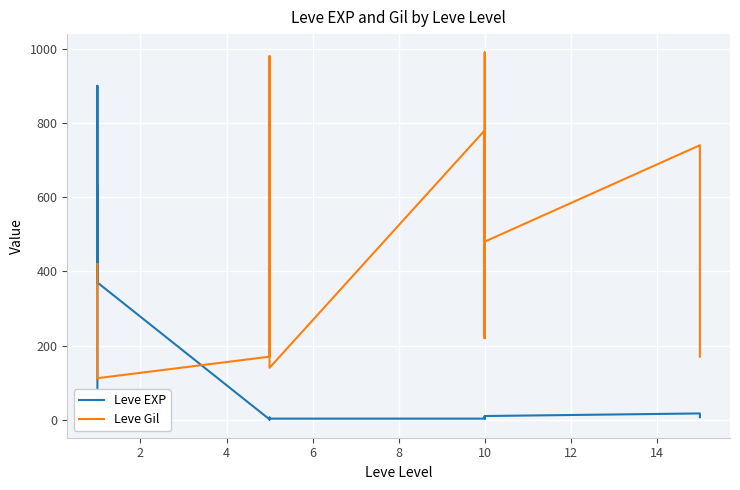

What are all the series names shown in the legend?

Leve EXP, Leve Gil